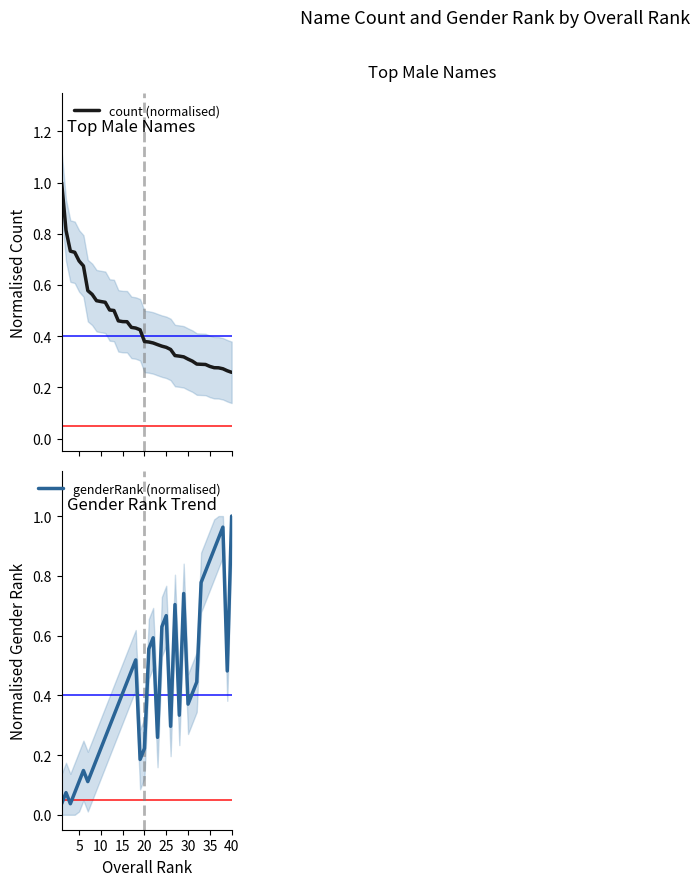

What is the highest value of the count (normalised) series?

1.0